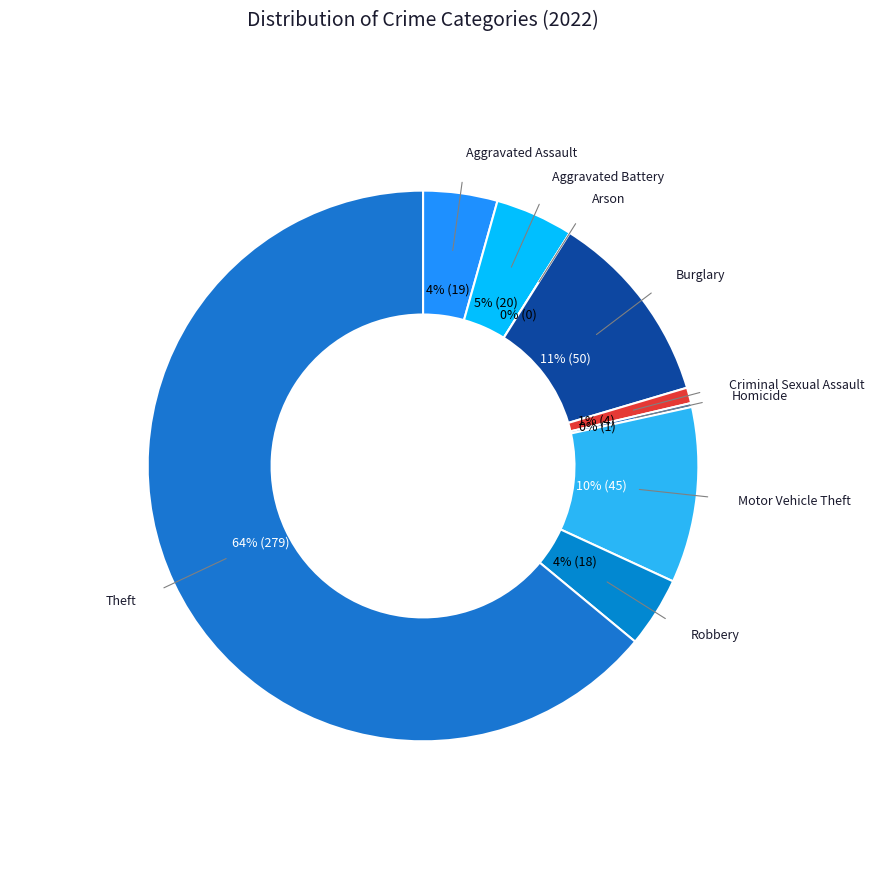

Which category has the smallest portion of the pie?

Arson